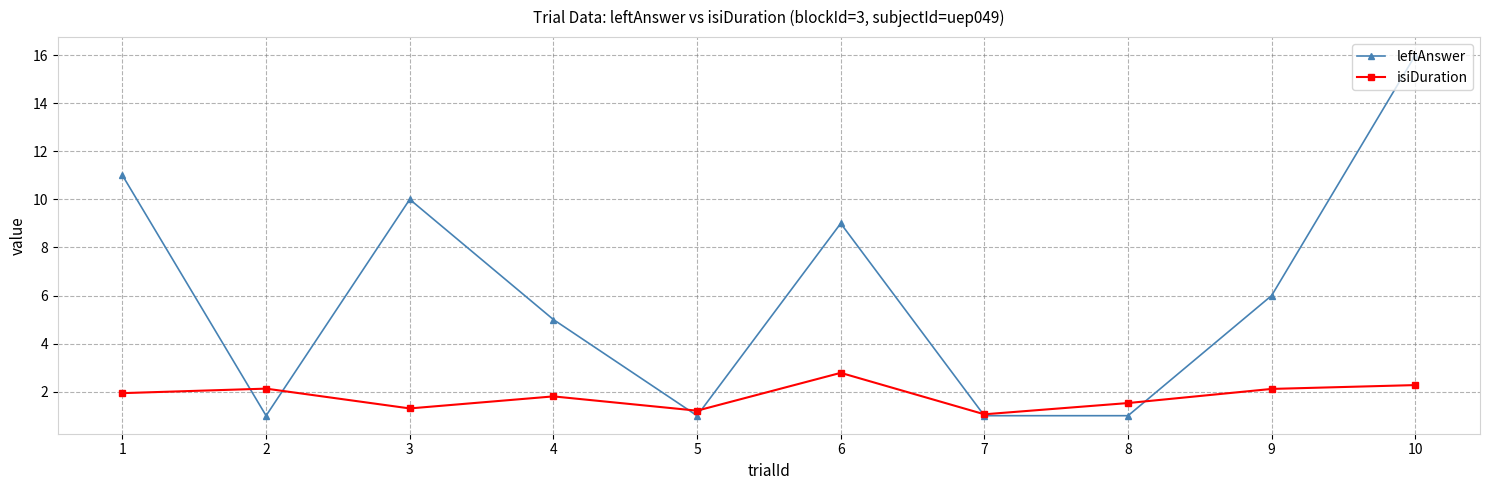

At which label does leftAnswer reach its peak?

10